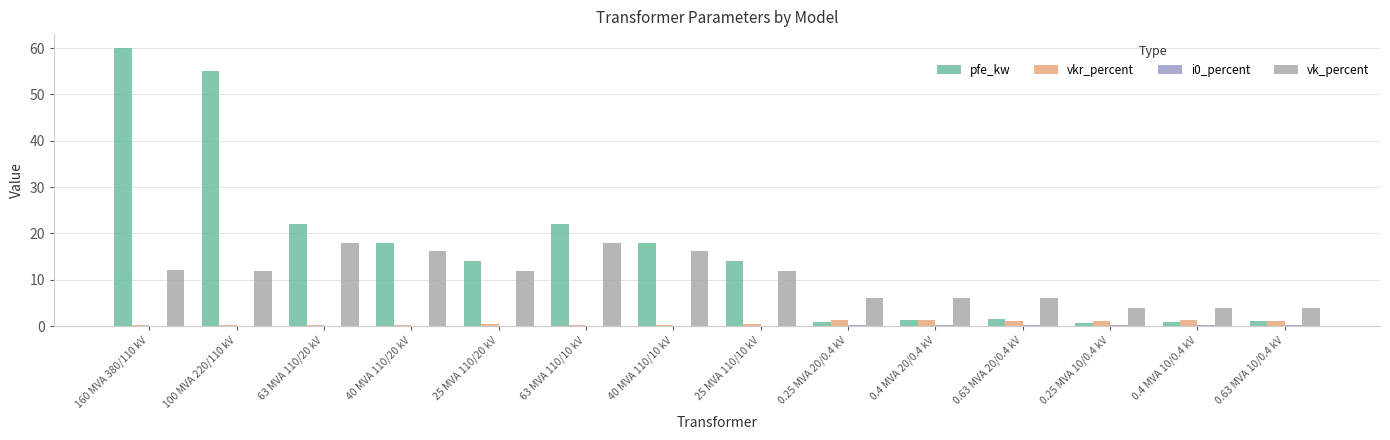

Rank the categories by i0_percent value from lowest to highest.

63 MVA 110/20 kV, 63 MVA 110/10 kV, 40 MVA 110/20 kV, 40 MVA 110/10 kV, 160 MVA 380/110 kV, 100 MVA 220/110 kV, 25 MVA 110/20 kV, 25 MVA 110/10 kV, 0.63 MVA 10/0.4 kV, 0.4 MVA 10/0.4 kV, 0.25 MVA 10/0.4 kV, 0.63 MVA 20/0.4 kV, 0.25 MVA 20/0.4 kV, 0.4 MVA 20/0.4 kV